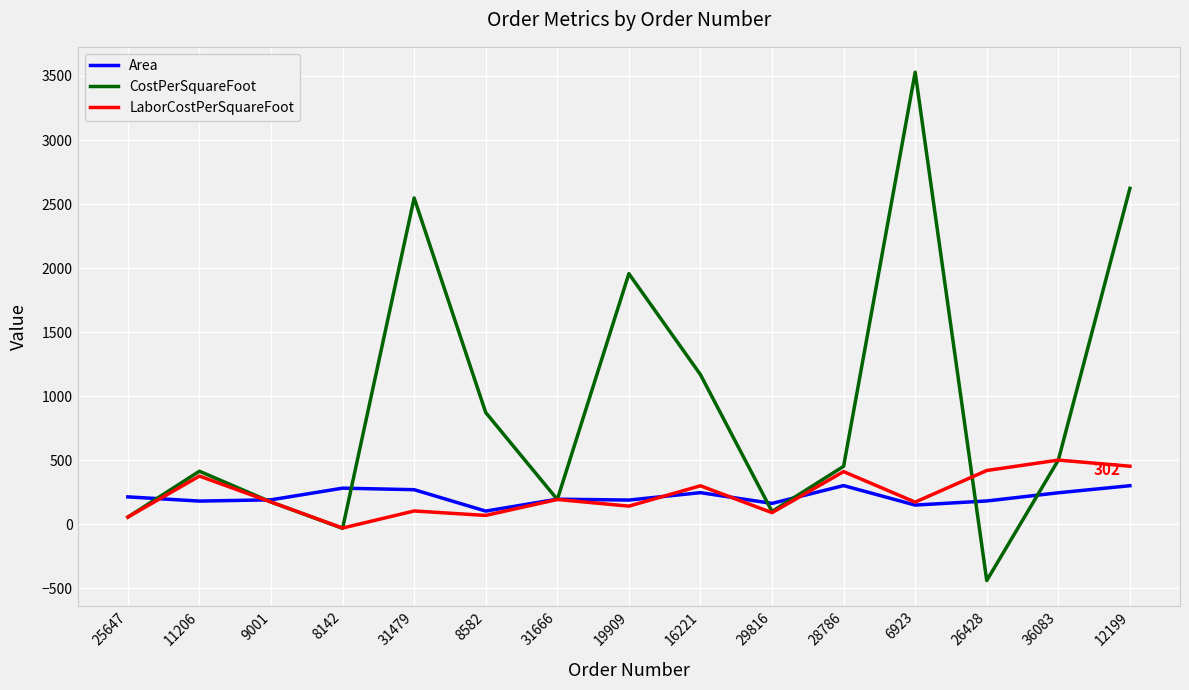

Is the value of Area at 11206 greater than the value of CostPerSquareFoot at 28786?

No